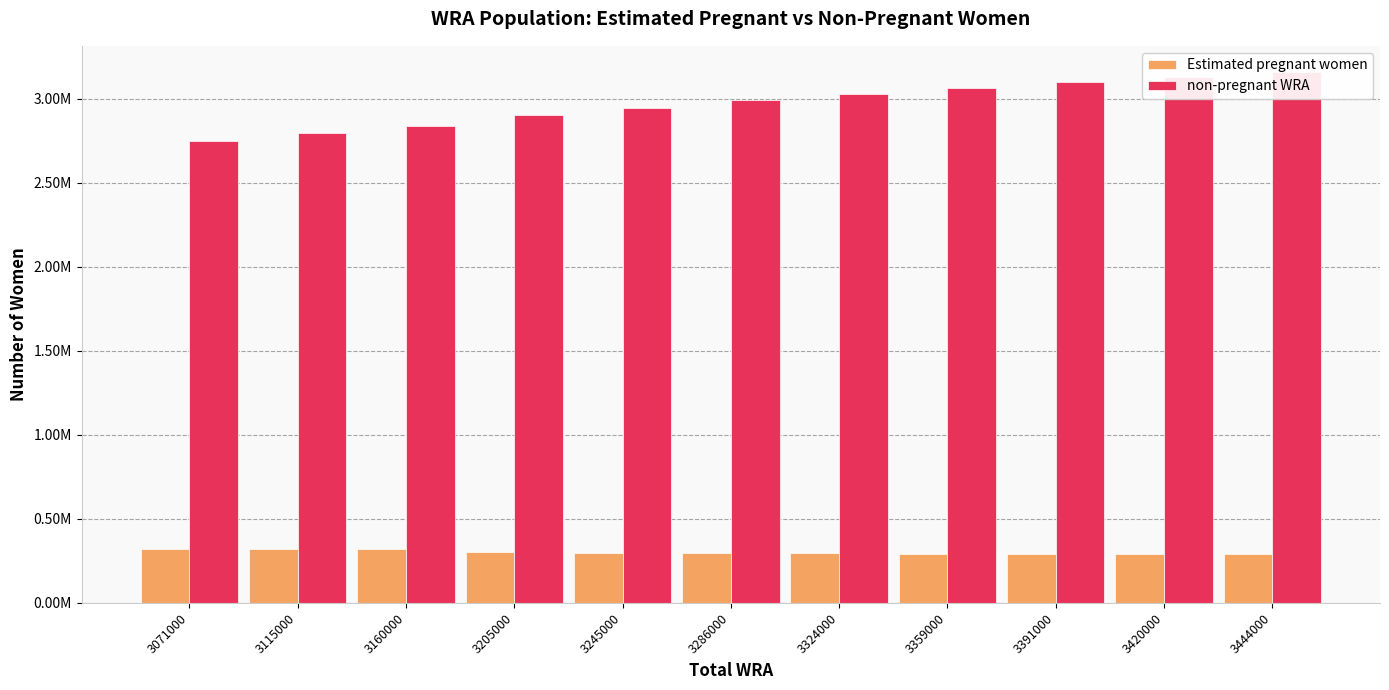

Which category has the highest value across all series?

3444000